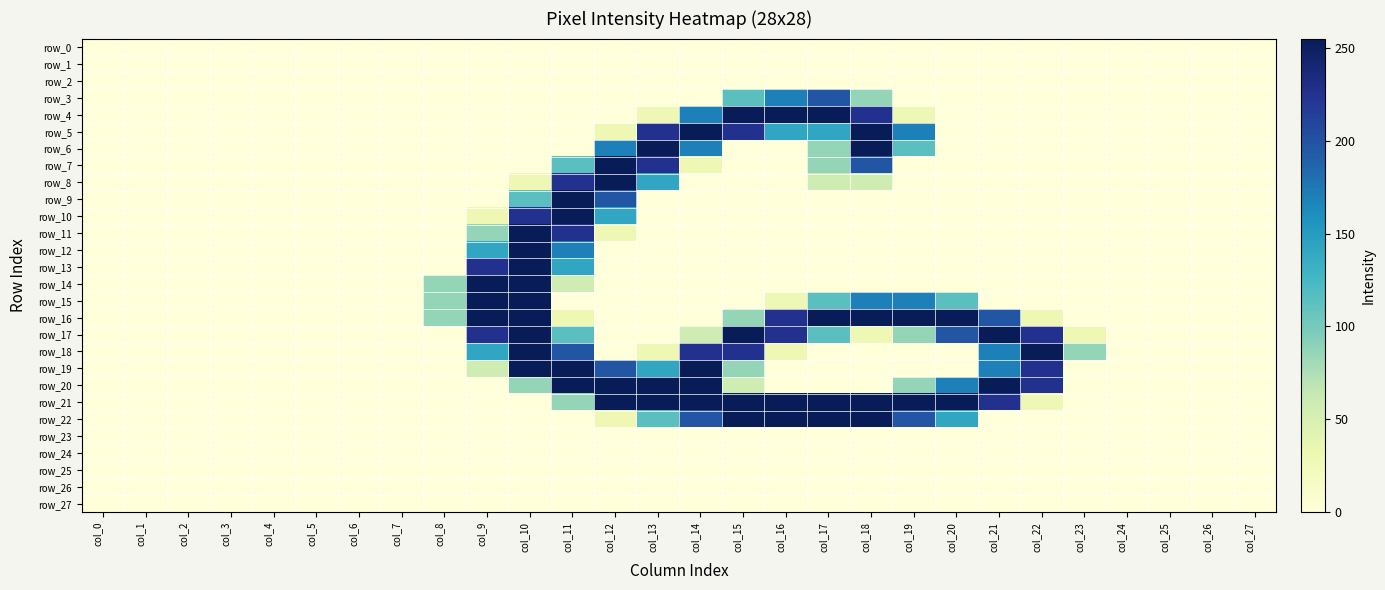

The row_14 series shows 0 at col_27. True or false?

True